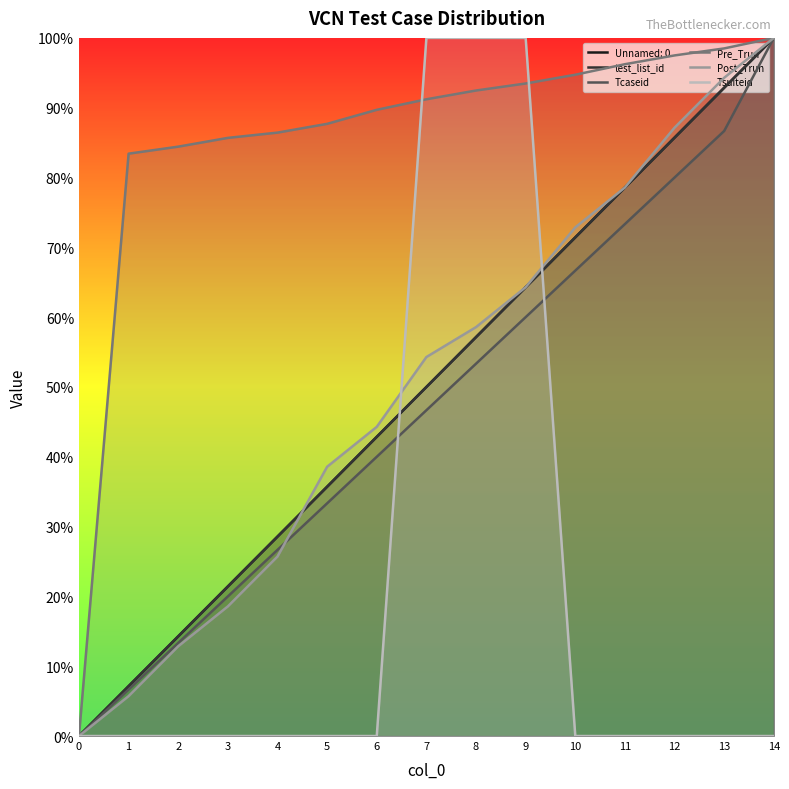

How many times do Tcaseid and Post_Trun cross each other?

1